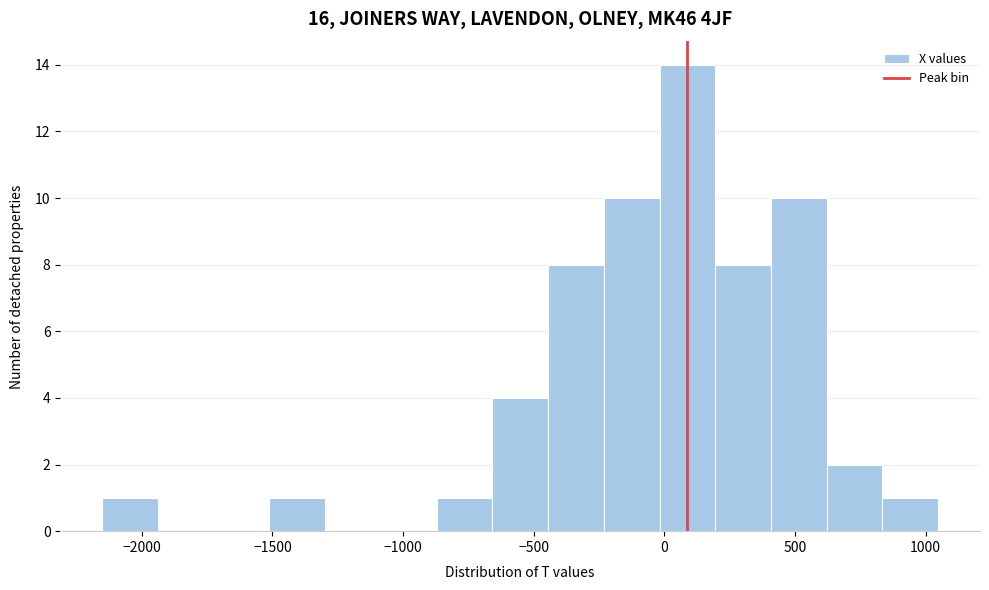

Reading left to right, list every bar in this chart as the range it spans on the x-axis followed by its height. Neither the bar edges nor the heights are printed on the chart, so give them approximately, as read against the axes.

-2150 to -1950: 1
-1950 to -1750: 0
-1750 to -1500: 0
-1500 to -1300: 1
-1300 to -1100: 0
-1100 to -850: 0
-850 to -650: 1
-650 to -450: 4
-450 to -250: 8
-250 to 0: 10
0 to 200: 14
200 to 400: 8
400 to 600: 10
600 to 850: 2
850 to 1050: 1